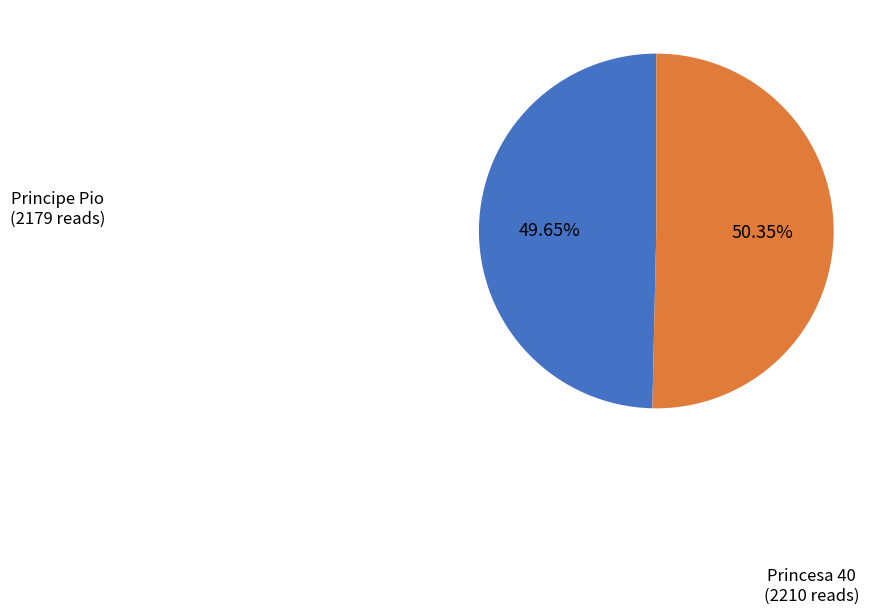

What is the total percentage of Principe Pio and Princesa 40?

100.0%